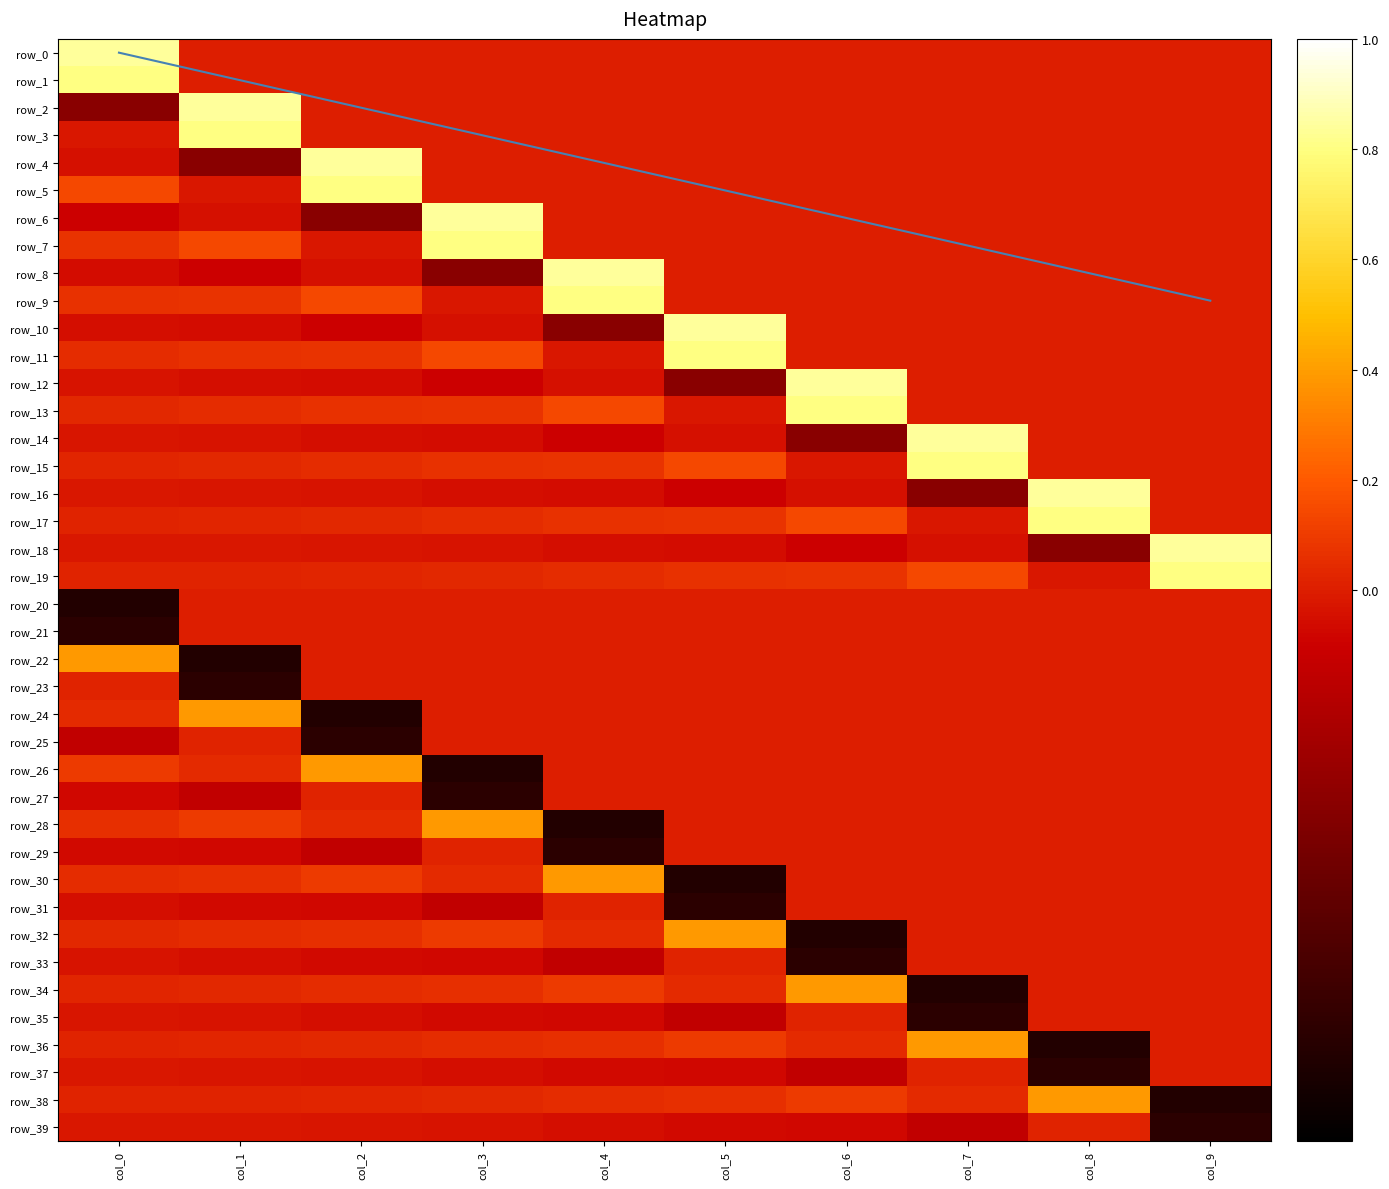

At which label does row_5 reach its peak?

col_2